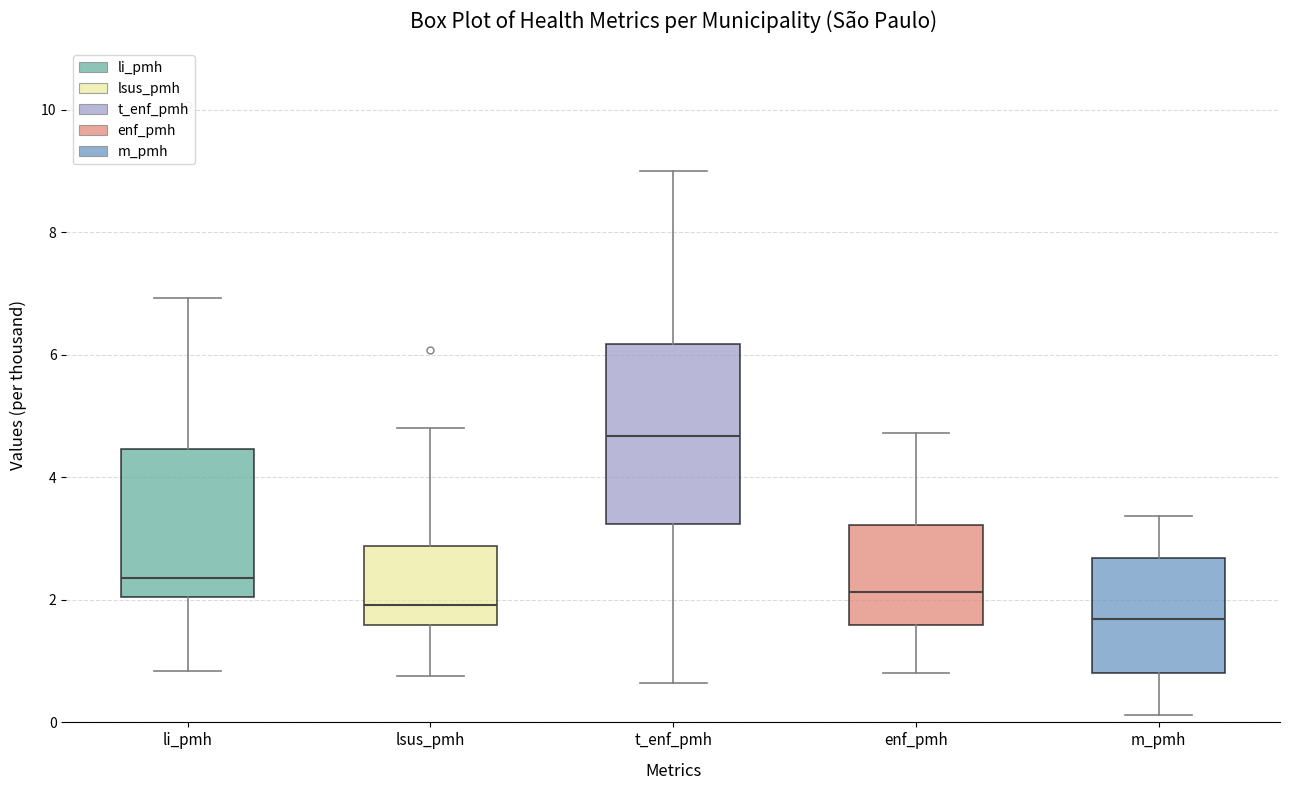

Where is the lower edge of the box for m_pmh on the y-axis? The values are not printed on the chart, so give them approximately, as read against the axis.

0.8